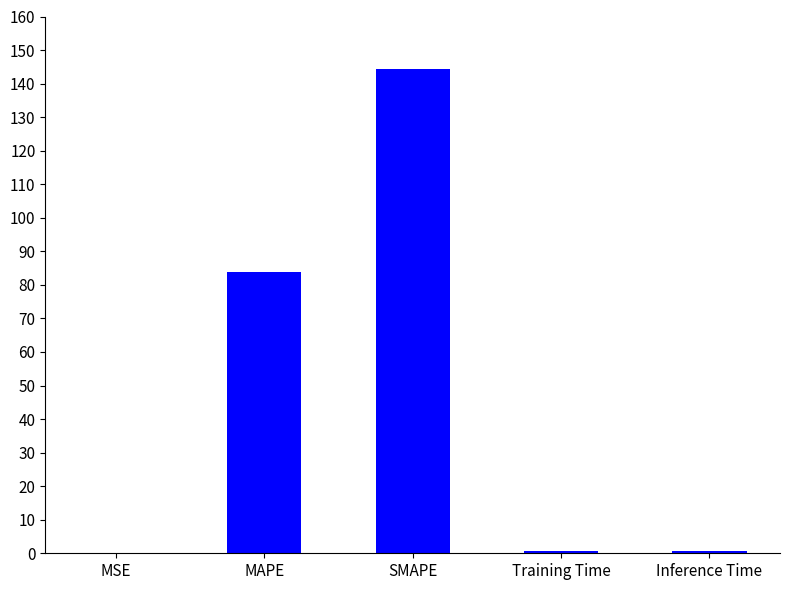

Which category has the highest value across all series?

SMAPE